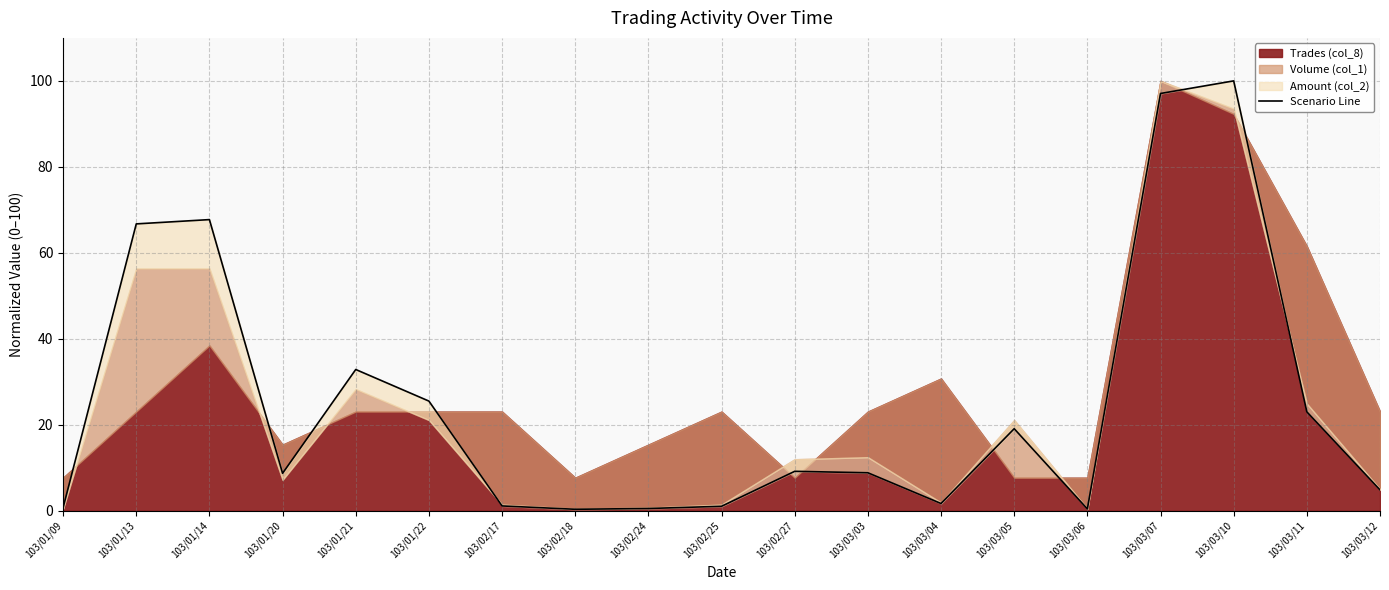

How many points are higher than both their immediate neighbors (excluding endpoints)?

5